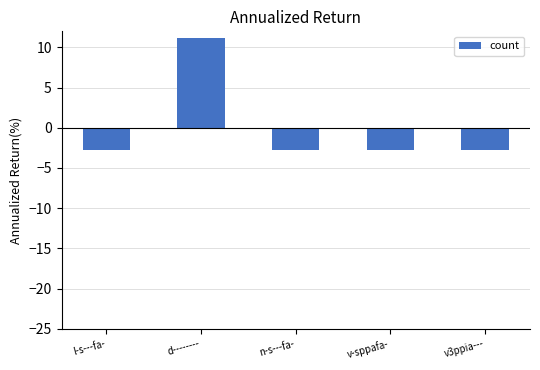

Count the number of data series in this chart.

1